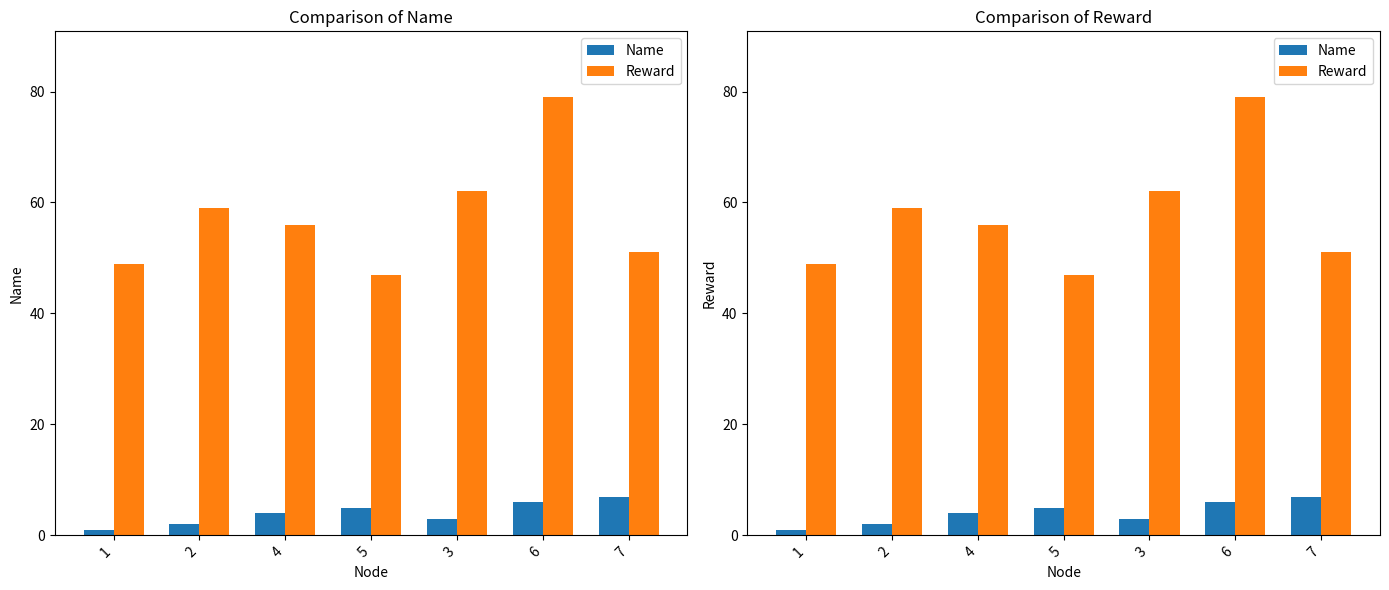

How many series are shown in this chart?

2